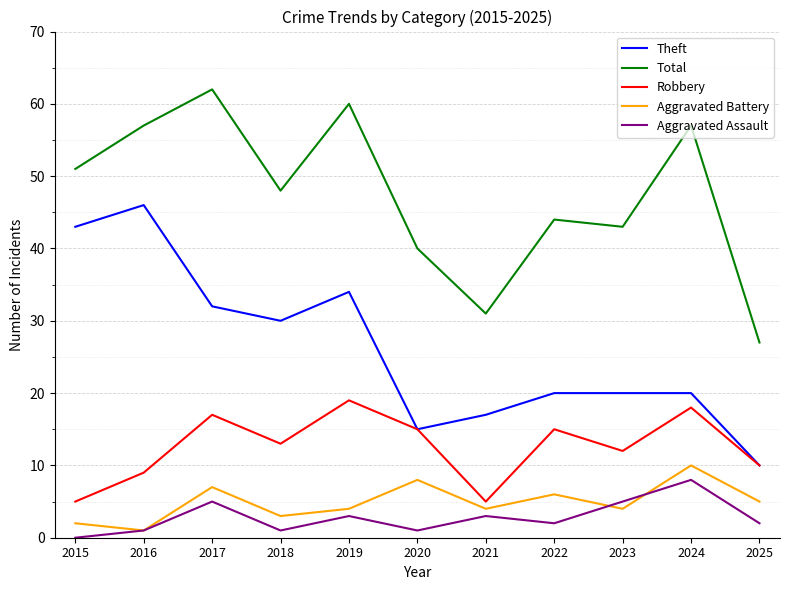

Is the value of Aggravated Assault at 2020 greater than the value of Aggravated Battery at 2022?

No